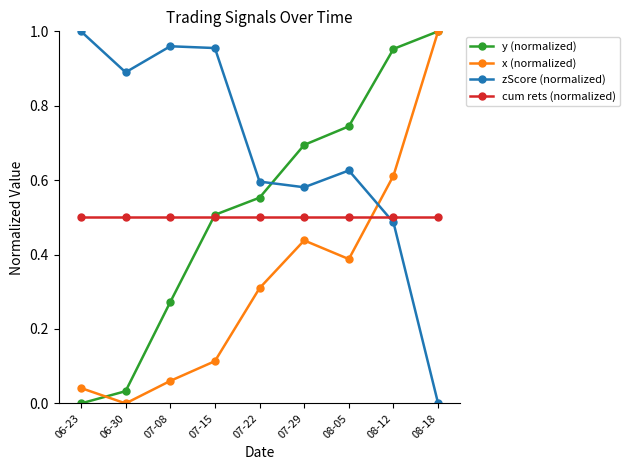

At how many categories does at least one series exceed 0?

9